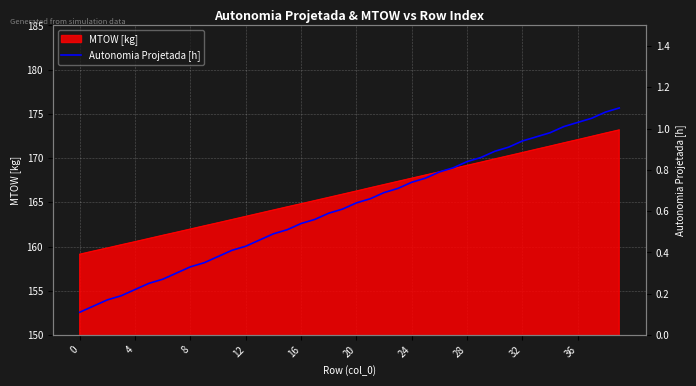

The MTOW [kg] series shows 172.1 at 36. True or false?

True